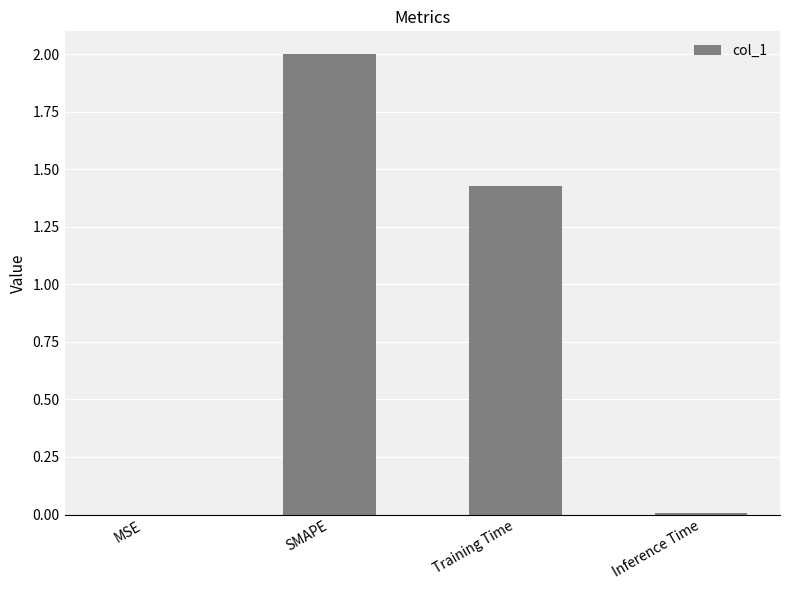

Are the bars horizontal?

No